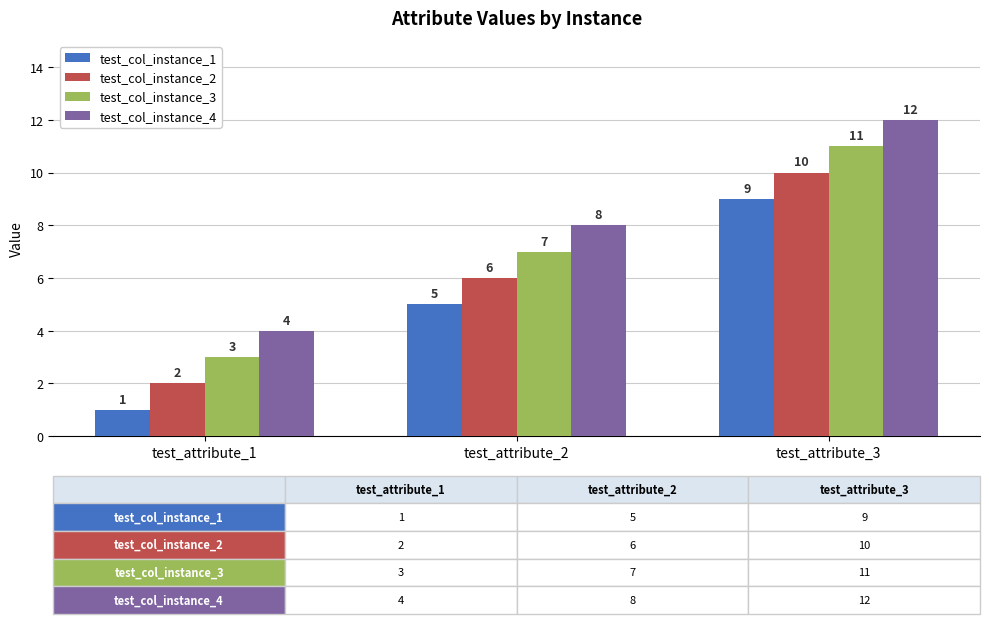

The value of test_col_instance_3 at test_attribute_2 is 7. True or false?

True